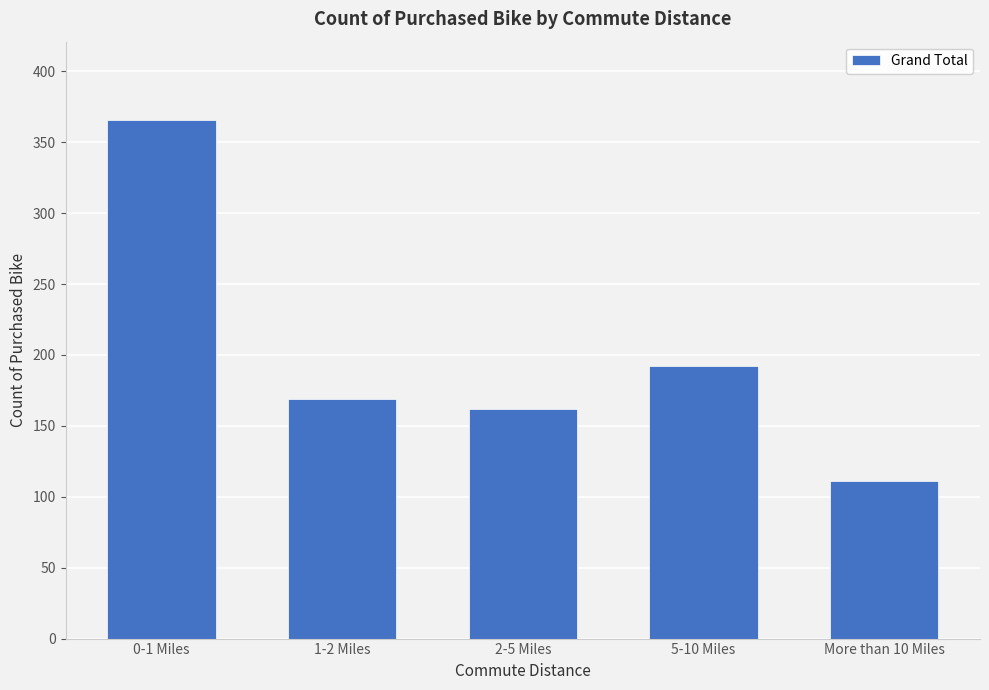

Reading left to right, list all the values displayed in this chart.

366	169	162	192	111